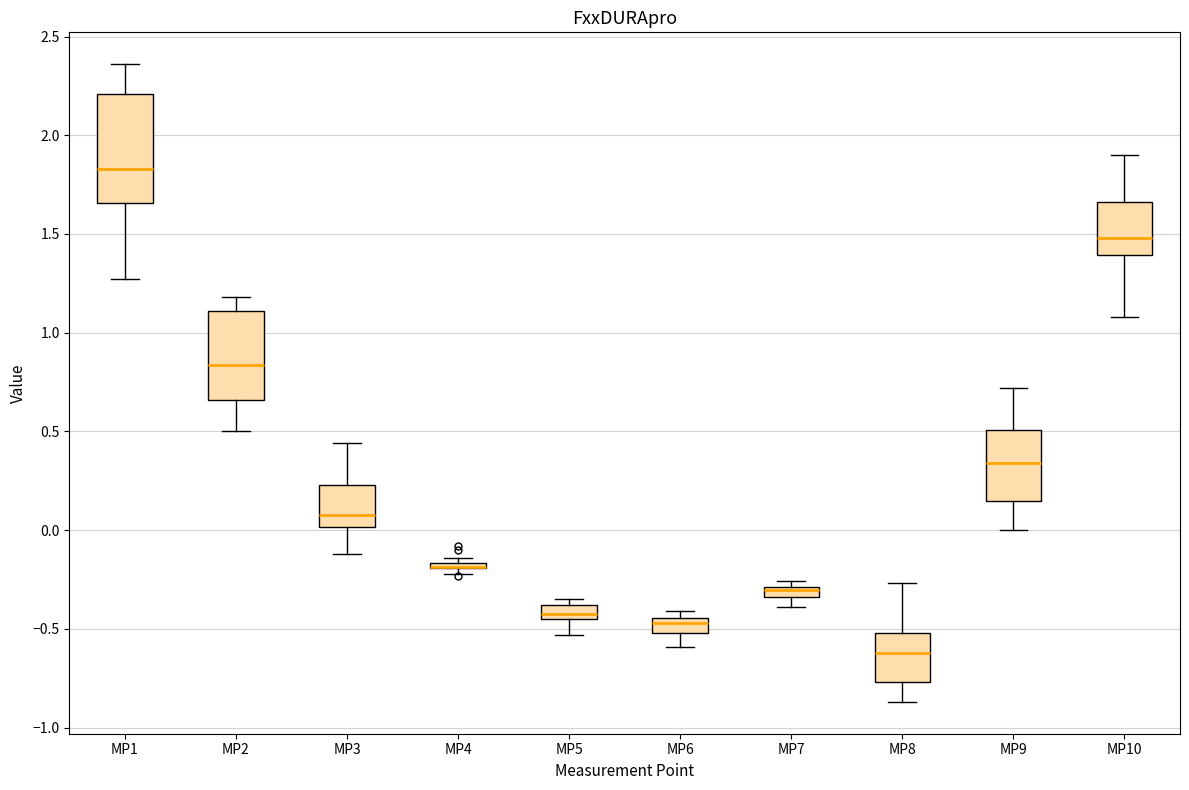

Where is the lower edge of the box for MP4 on the y-axis? The values are not printed on the chart, so give them approximately, as read against the axis.

-0.20